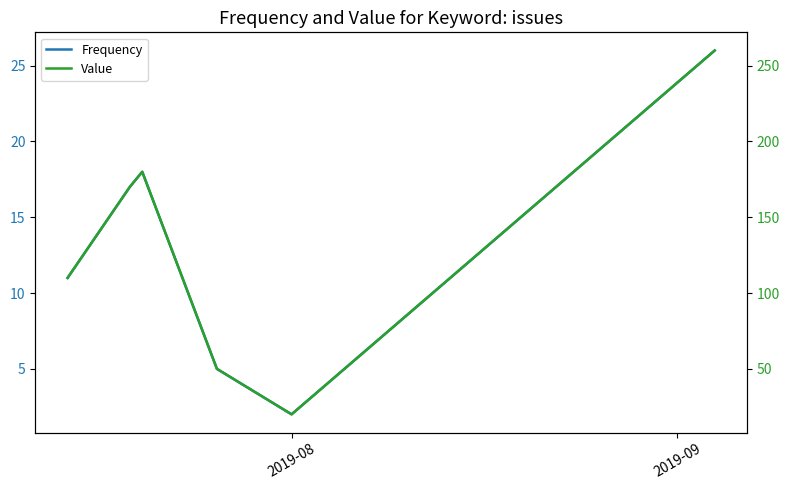

True or false: Frequency and Value intersect in this chart.

False